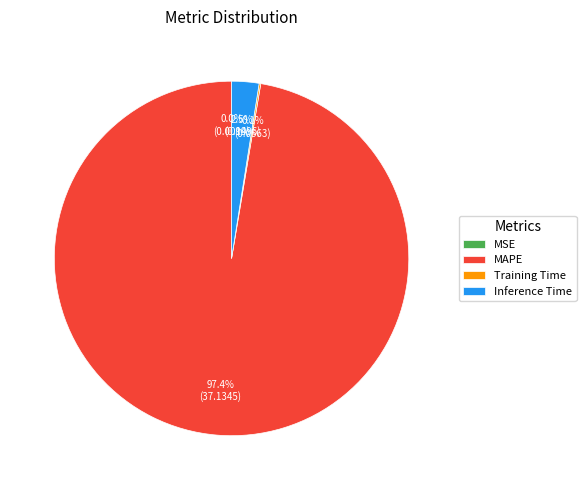

Between Inference Time and MAPE, which is larger?

MAPE